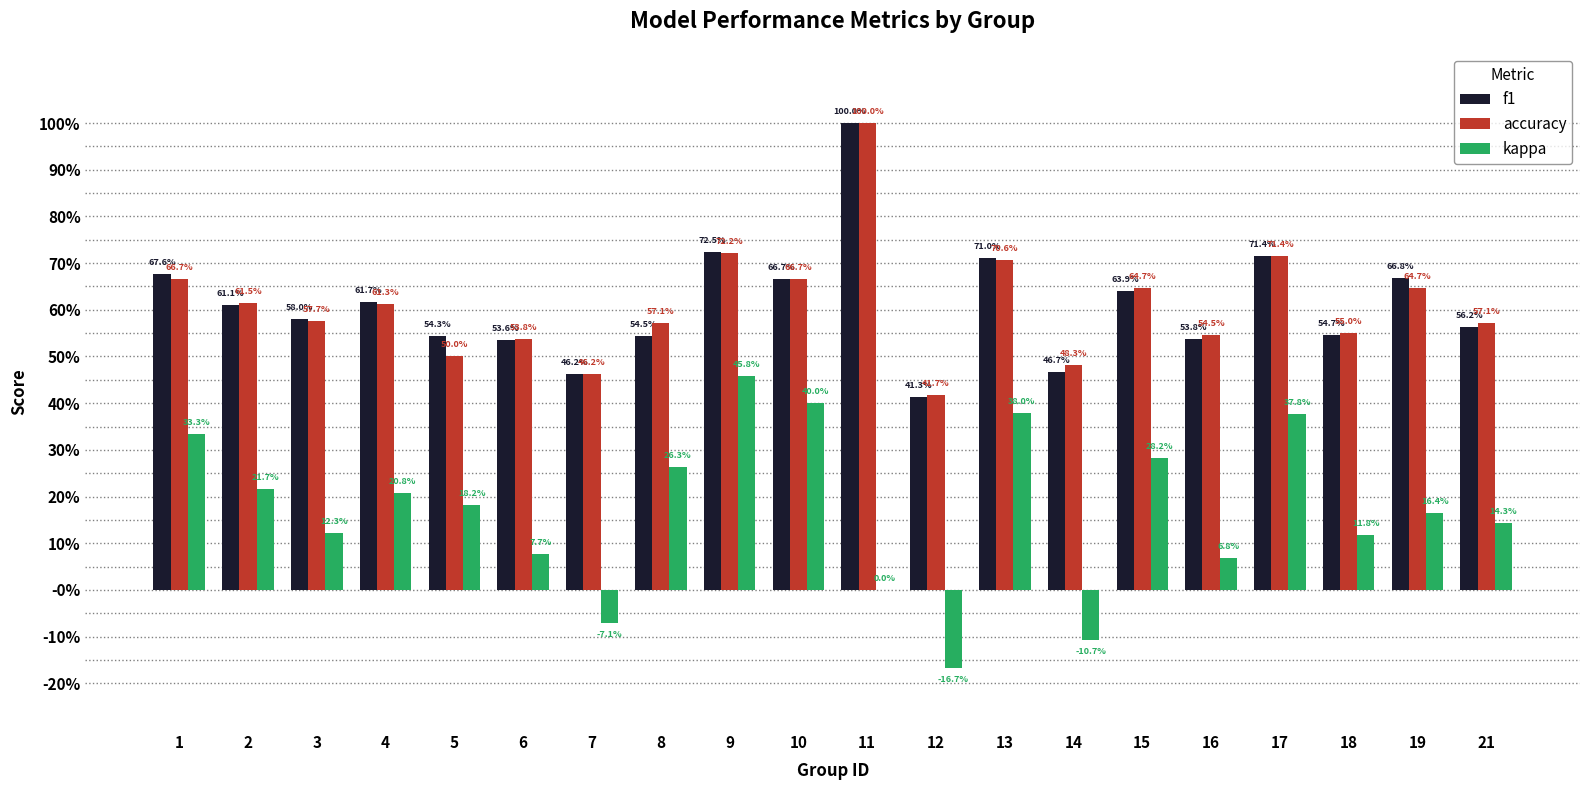

What is the value of the kappa bar at the 13th from the left?

0.4